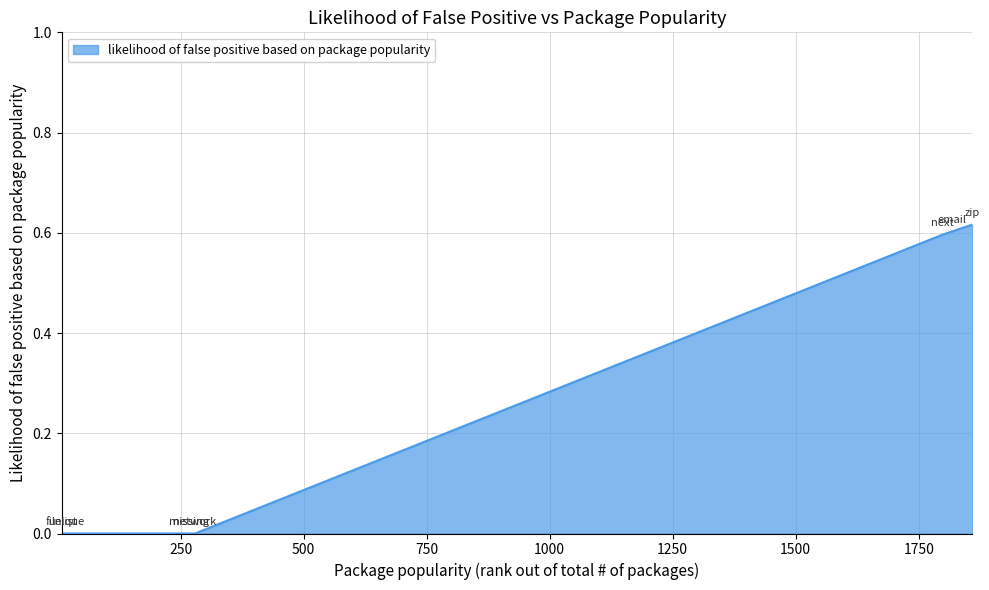

How many categories are shown in the chart?

7